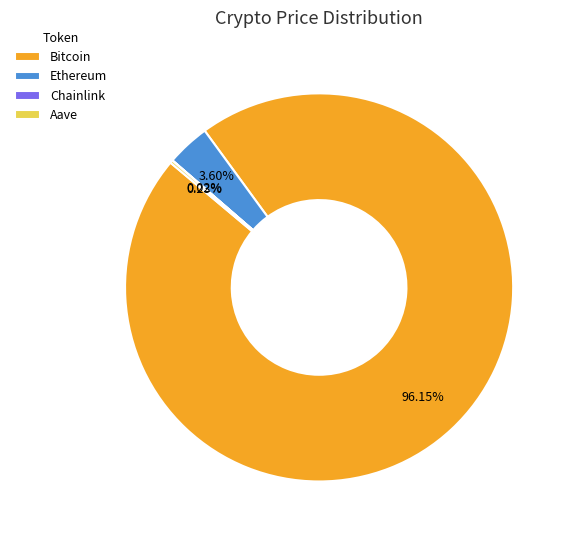

What is the largest slice in the pie chart?

Bitcoin